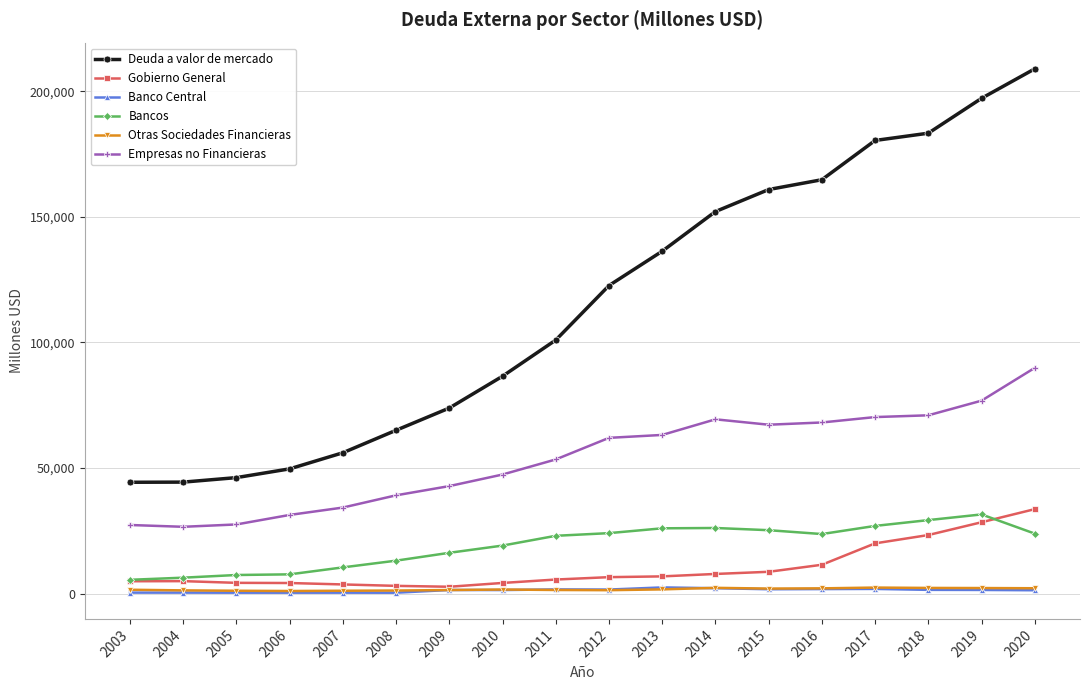

Which series has the largest range (max minus min)?

Deuda a valor de mercado